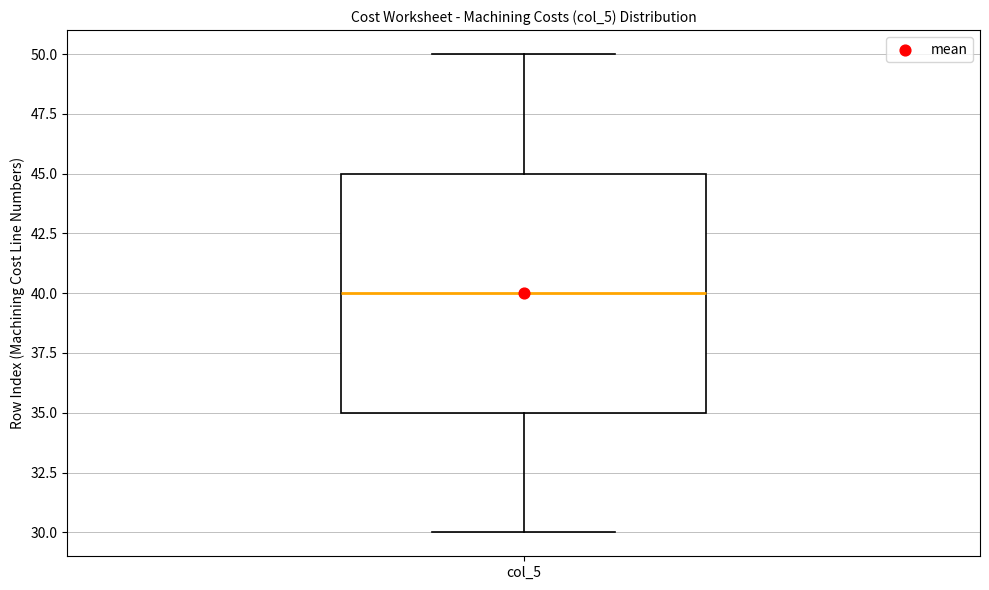

Read this box plot against the y-axis: the position of the median line, the range covered by the box, and the ends of both whiskers. The values are not printed on the chart, so give them approximately, as read against the axis.

median 40, box 35 to 45, whiskers 30 to 50